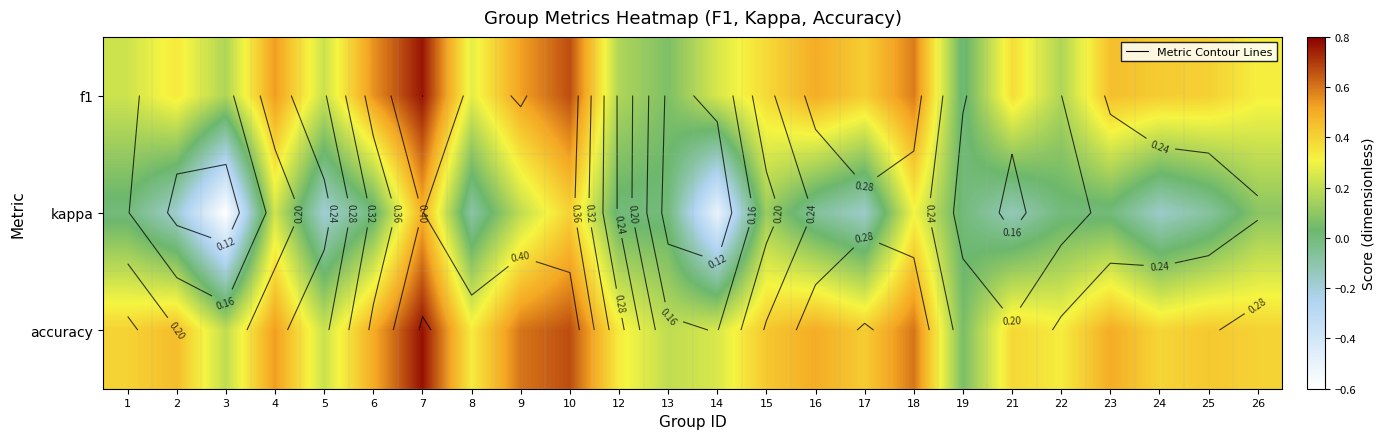

Is it true that f1 equals 0.6 at 24?

False